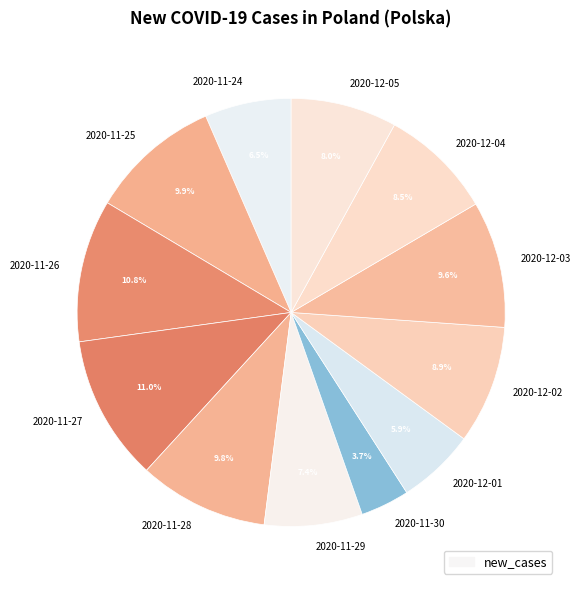

What percentage do 2020-11-25 and 2020-12-01 together represent?

15.8%